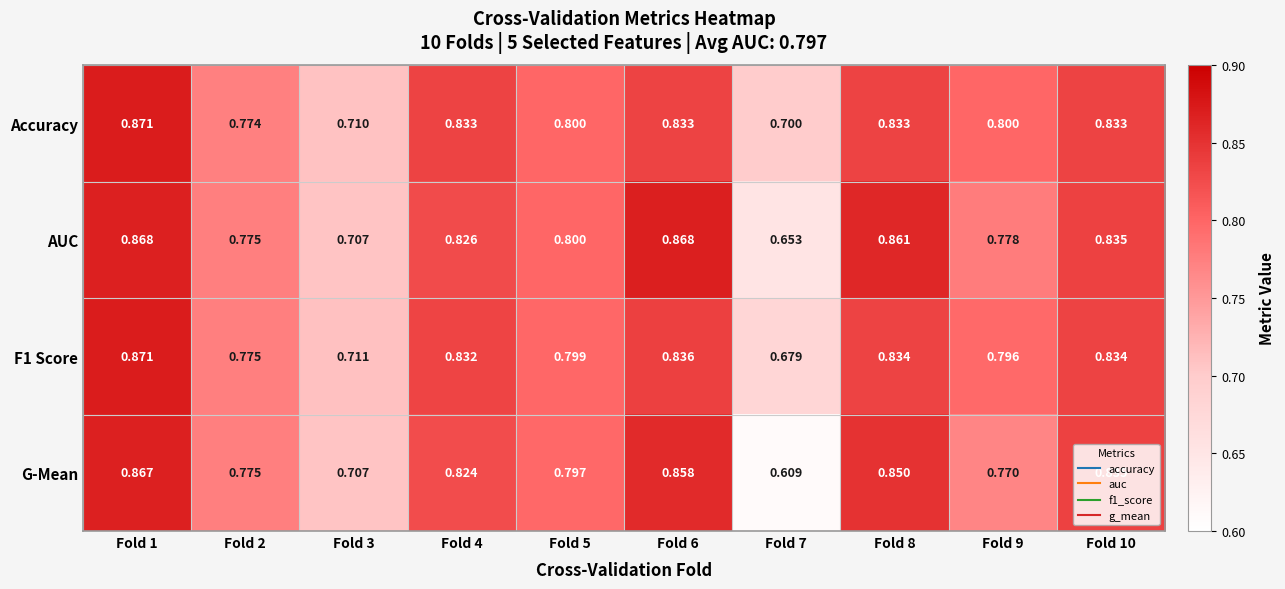

Which series has the largest total across all categories?

Accuracy